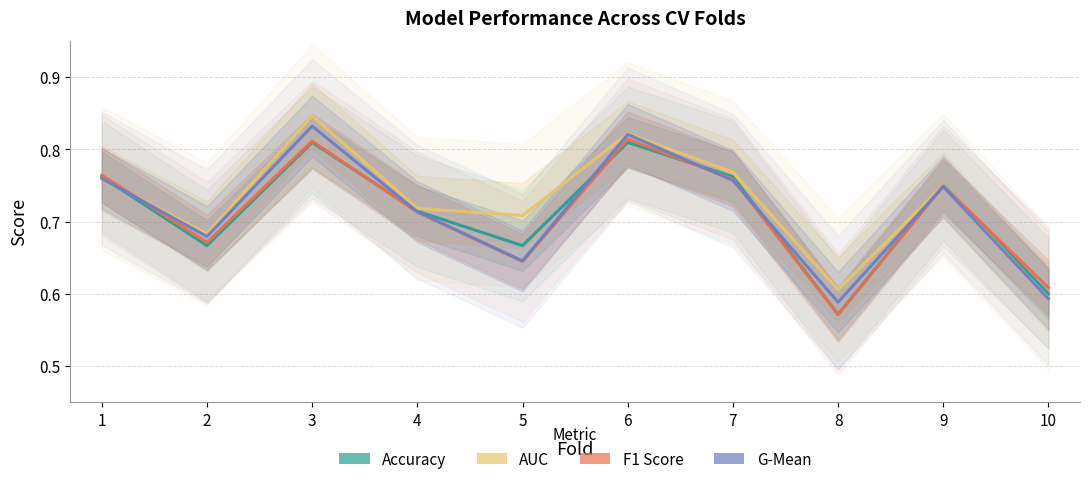

What are all the series names shown in the legend?

Accuracy, AUC, F1 Score, G-Mean